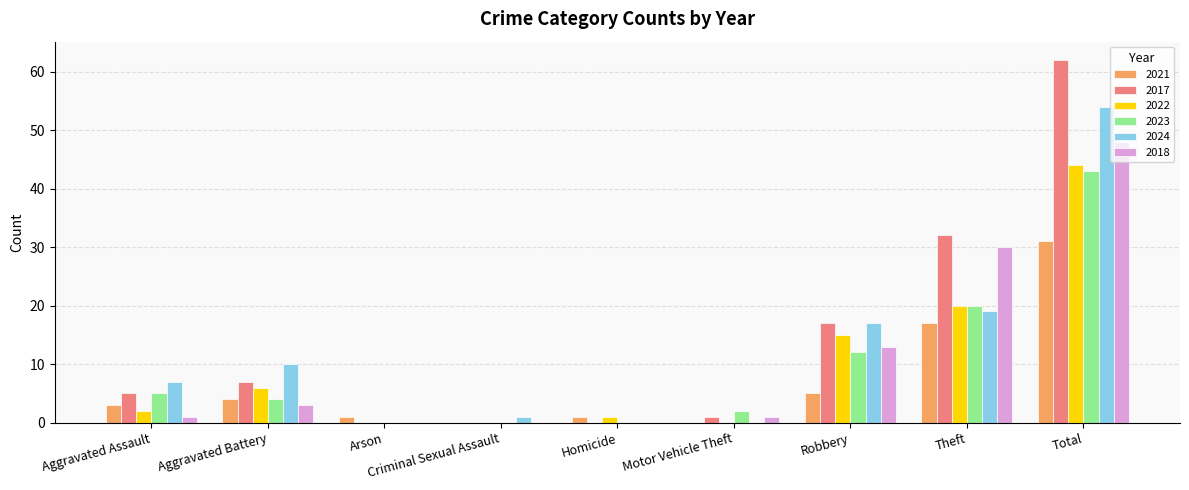

Are the bars horizontal?

No